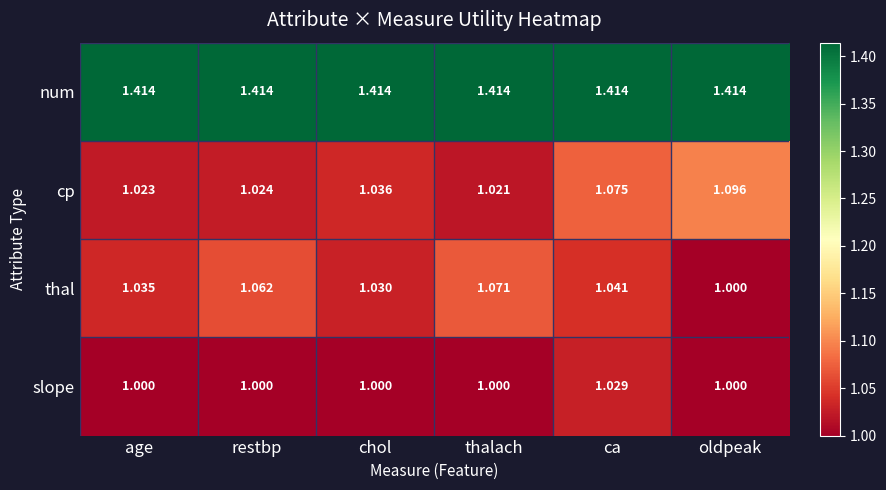

Which series has the widest spread of values?

cp